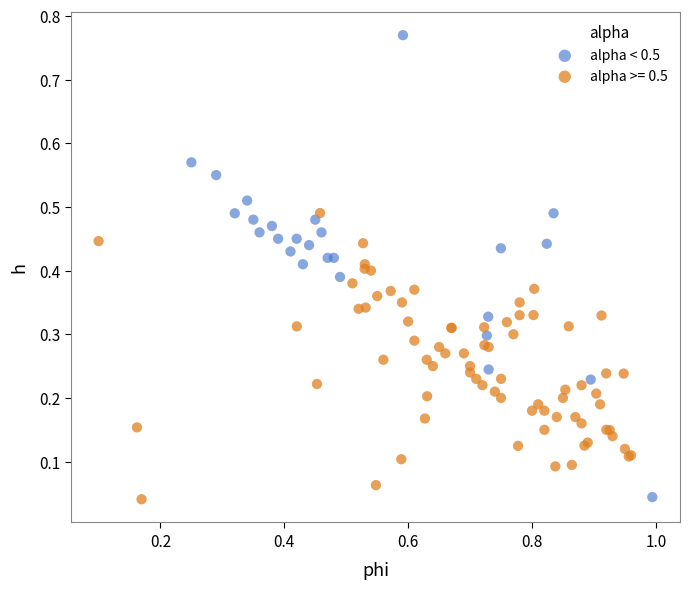

Which series has the widest spread of Y values?

alpha < 0.5